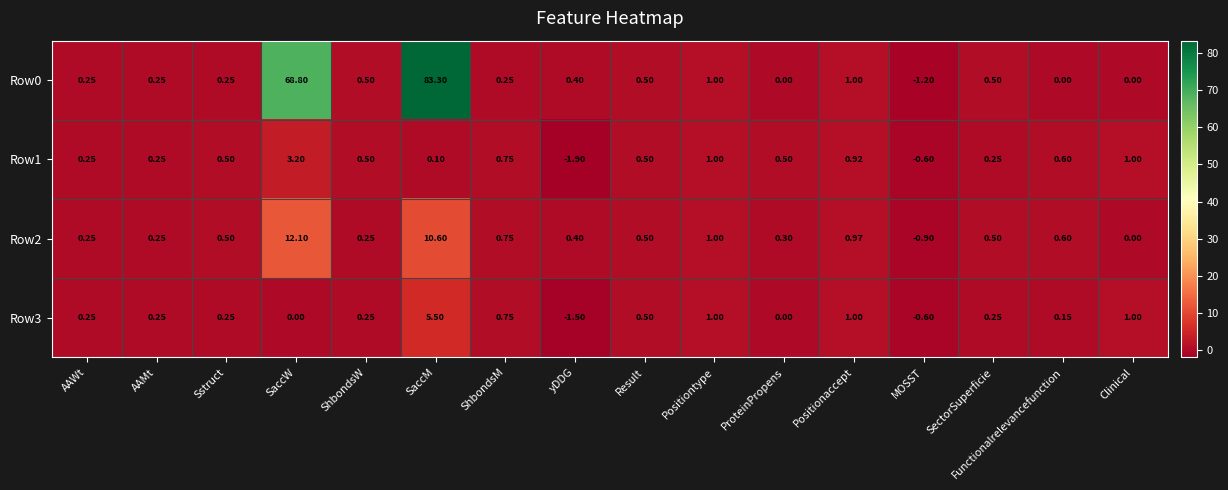

Is the value of Row1 at ProteinPropens greater than the value of Row3 at ShbondsM?

No